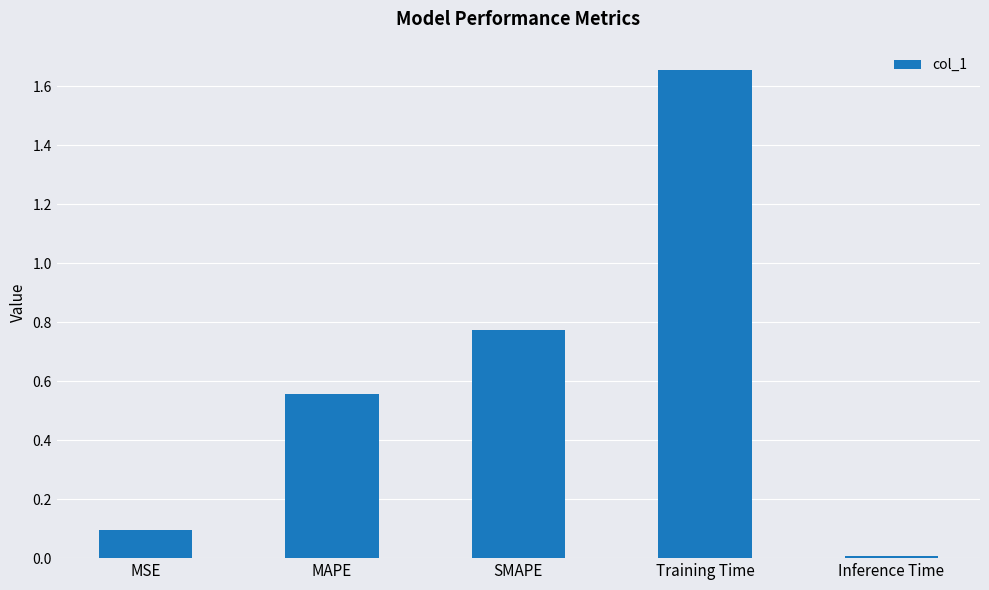

At which label is the value closest to 0?

Inference Time